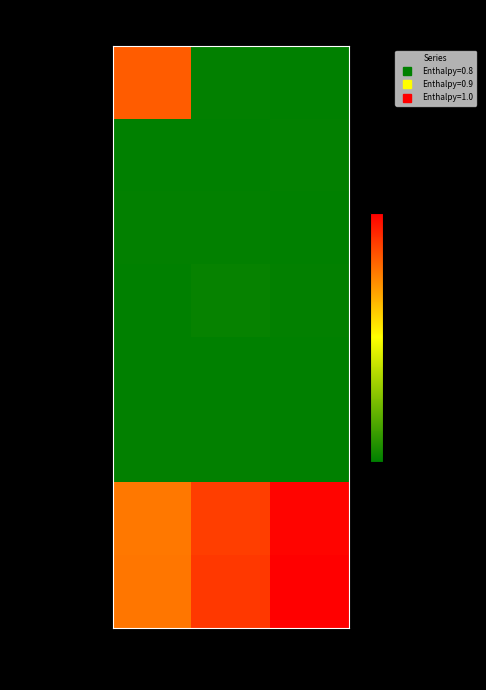

Which series has the widest spread of values?

Back_p=0 (Oct31)